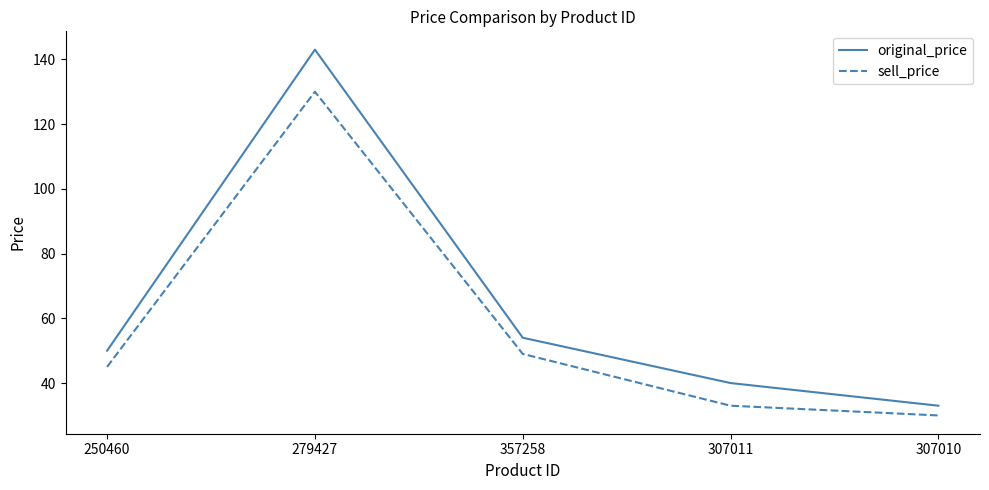

Where is the first local maximum for sell_price?

279427